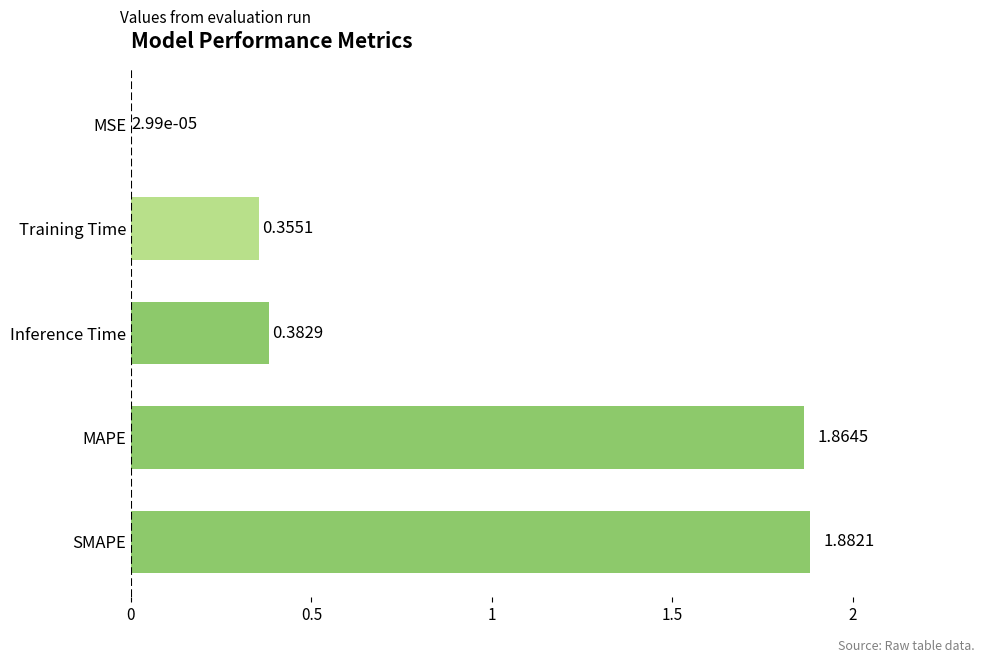

At which label is the value closest to 0?

MSE